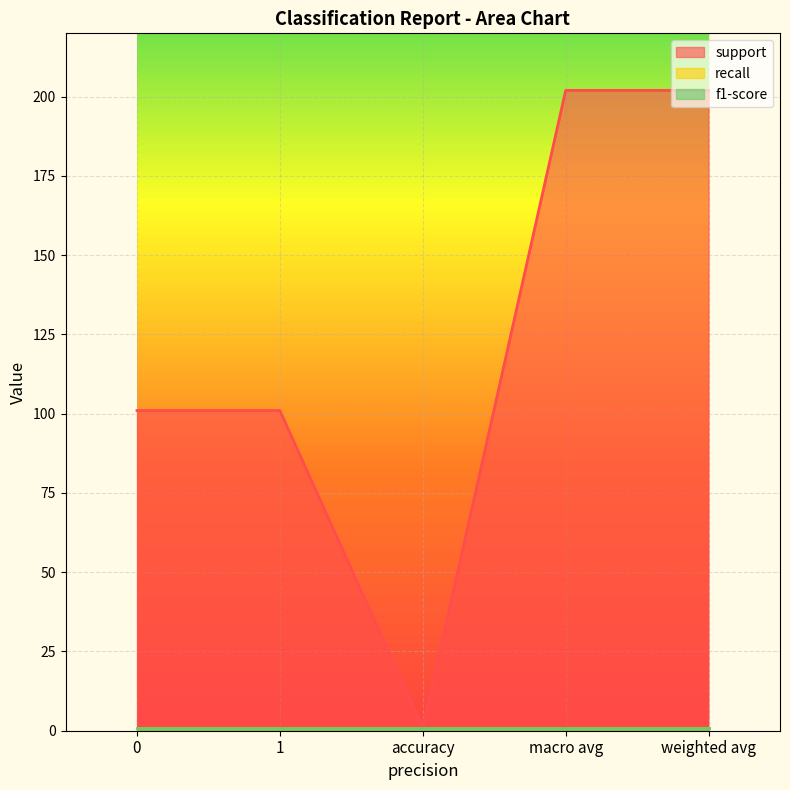

What is the label of the 4th point from the left?

macro avg